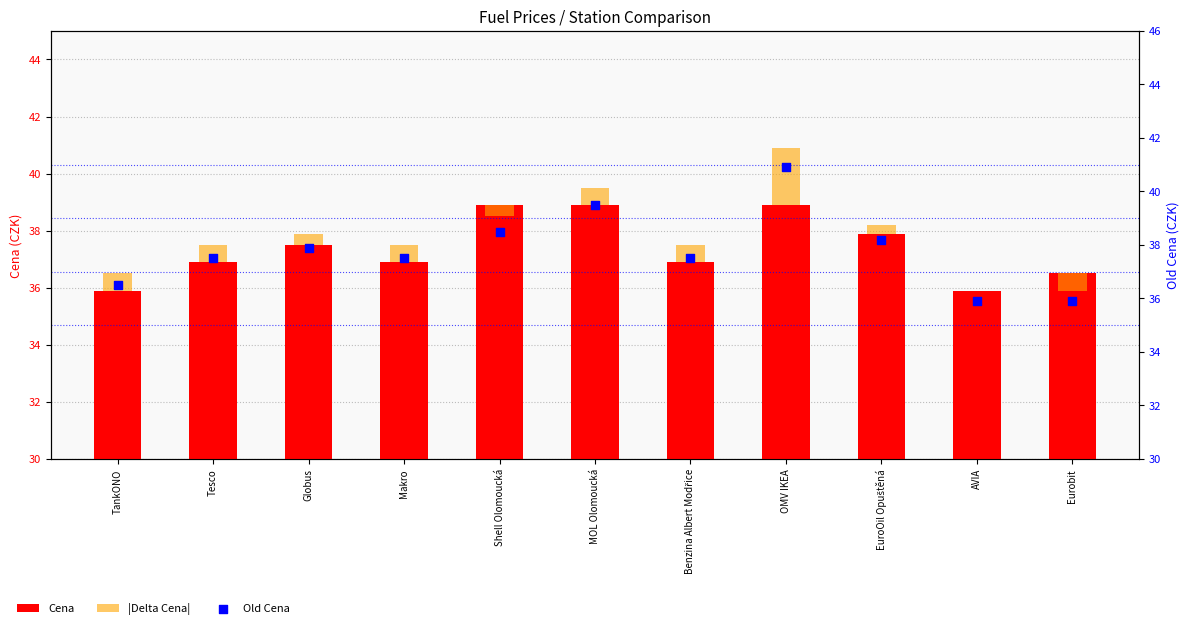

What are all the series names shown in the legend?

Cena, |Delta Cena|, Old Cena